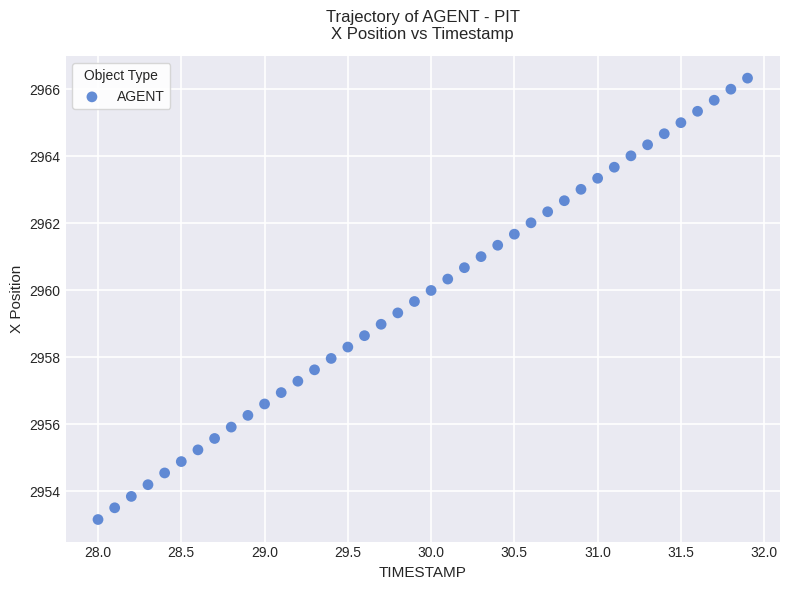

What is the range of X values (max minus min)?

3.9